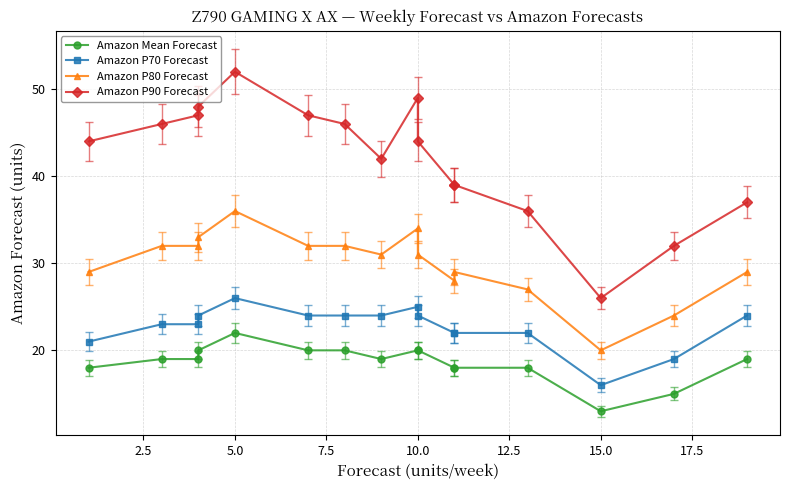

Rank the series by their average value, from lowest to highest.

Amazon Mean Forecast, Amazon P70 Forecast, Amazon P80 Forecast, Amazon P90 Forecast